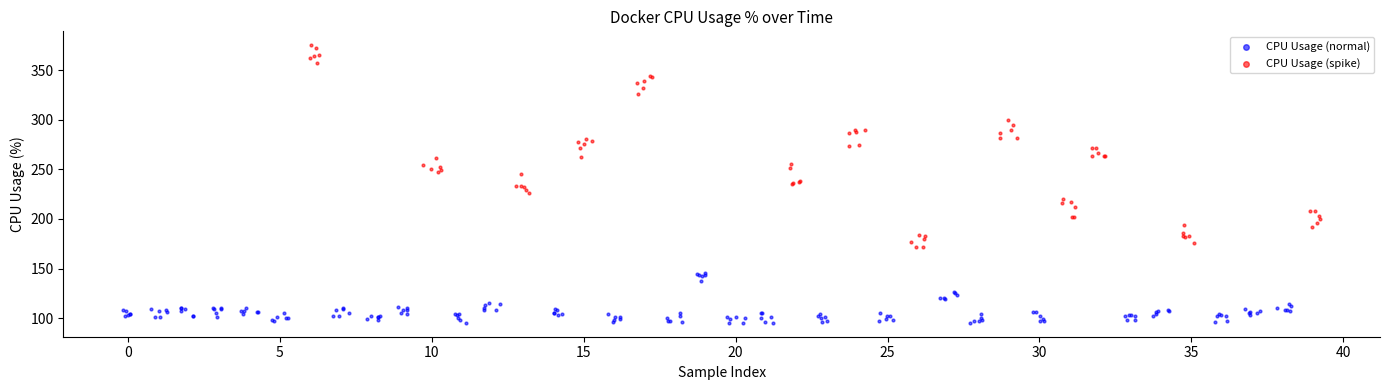

Which series contains the highest Y value?

CPU Usage (spike)